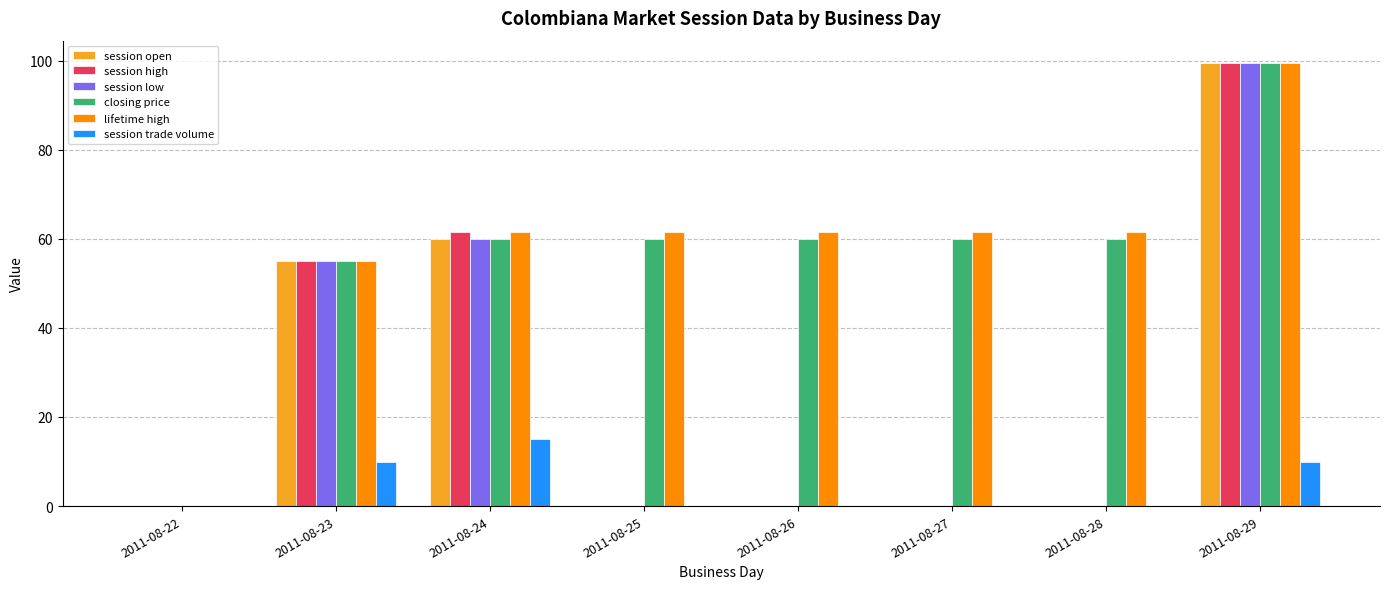

The closing price series shows 39.1 at 2011-08-24. True or false?

False